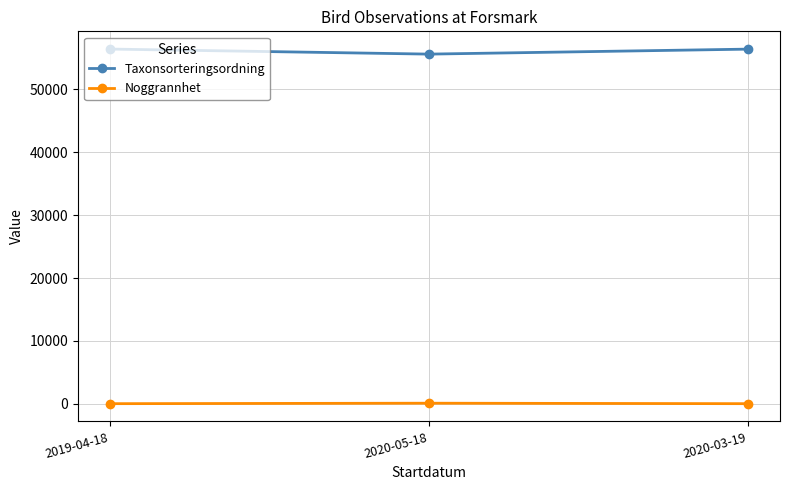

How many Noggrannhet values are between 25 and 100?

3